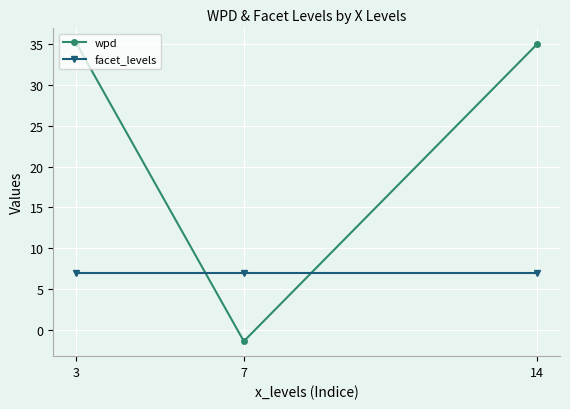

What is the sum of the wpd values at 3 and 7?

33.7